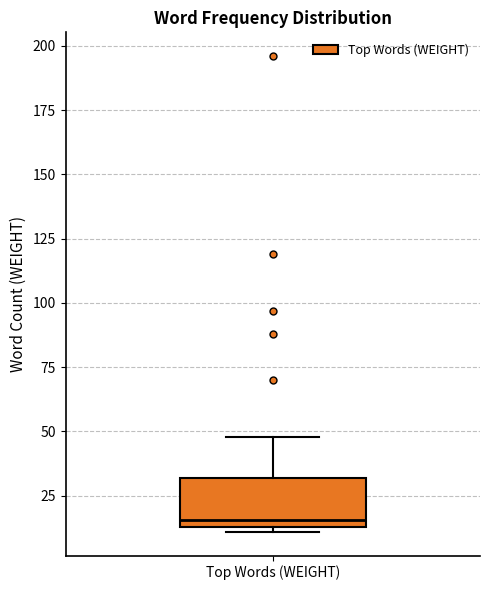

Where is the upper edge of the box for Top Words (WEIGHT) on the y-axis? The values are not printed on the chart, so give them approximately, as read against the axis.

30